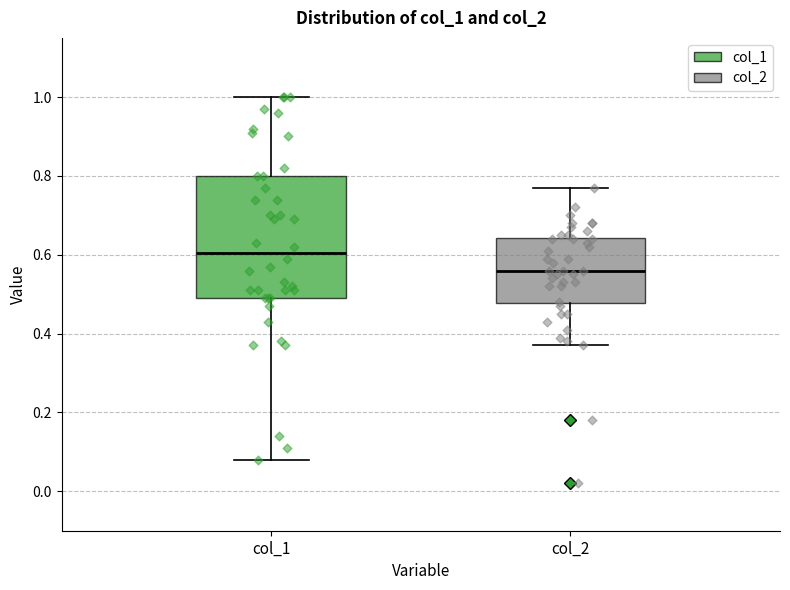

Which box's median line is the highest?

col_1